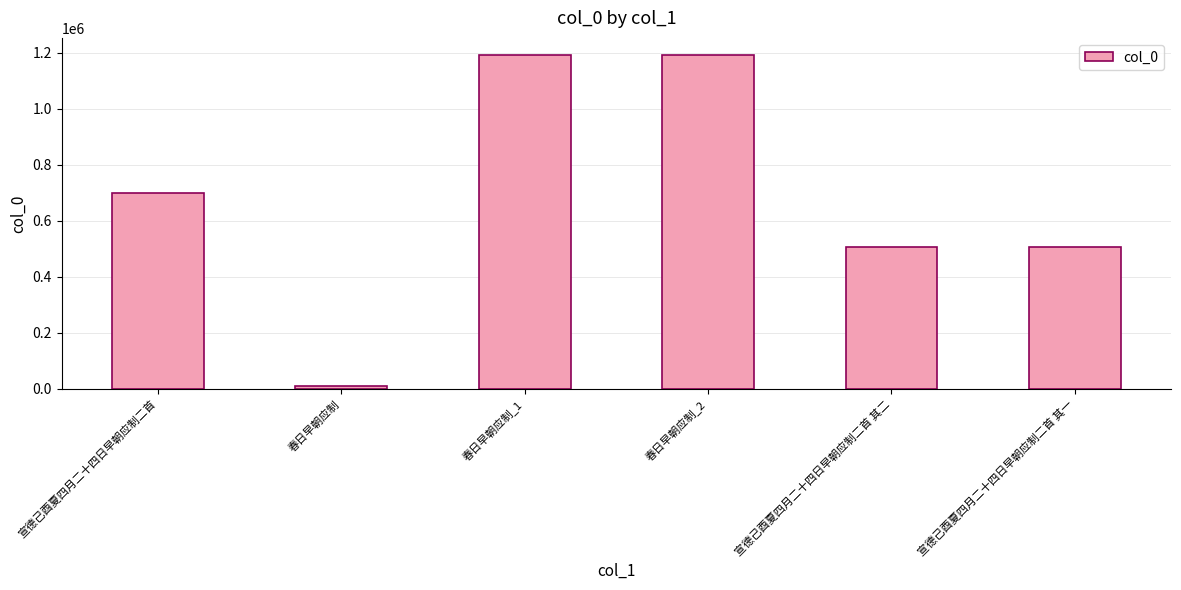

Is it true that the value at 春日早朝应制_1 is 447308?

False